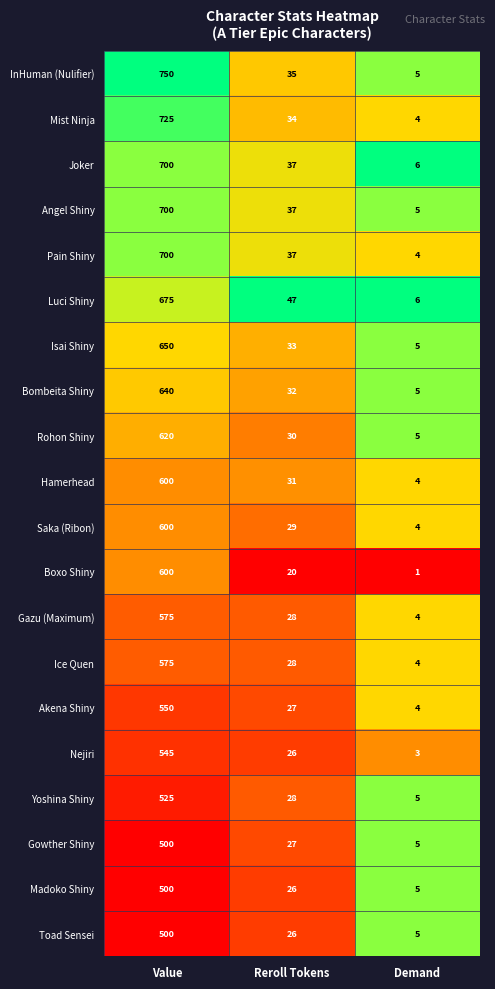

What is the difference between the highest and lowest values at Reroll Tokens?

27